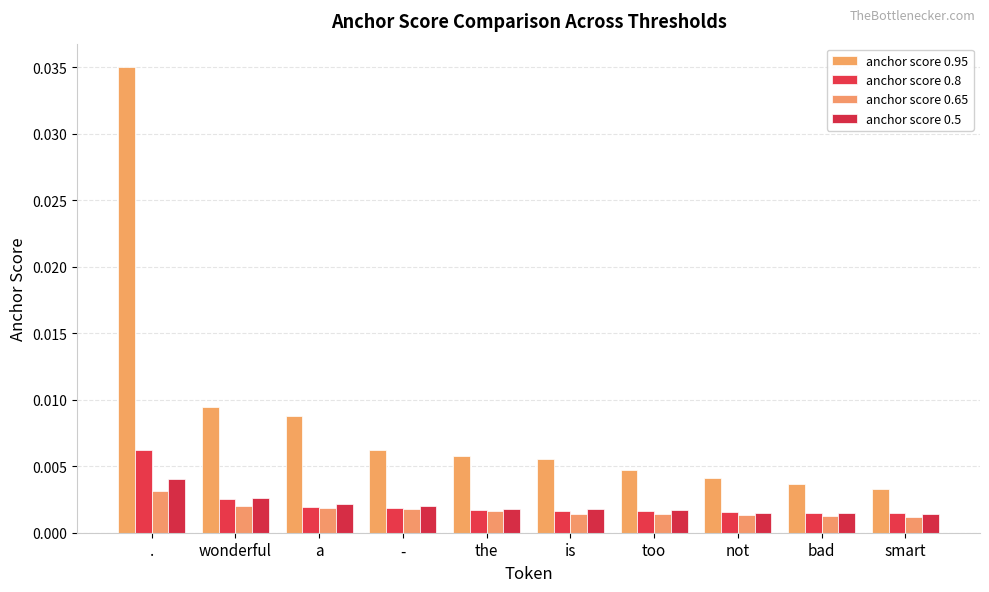

How many bars are there in total?

40